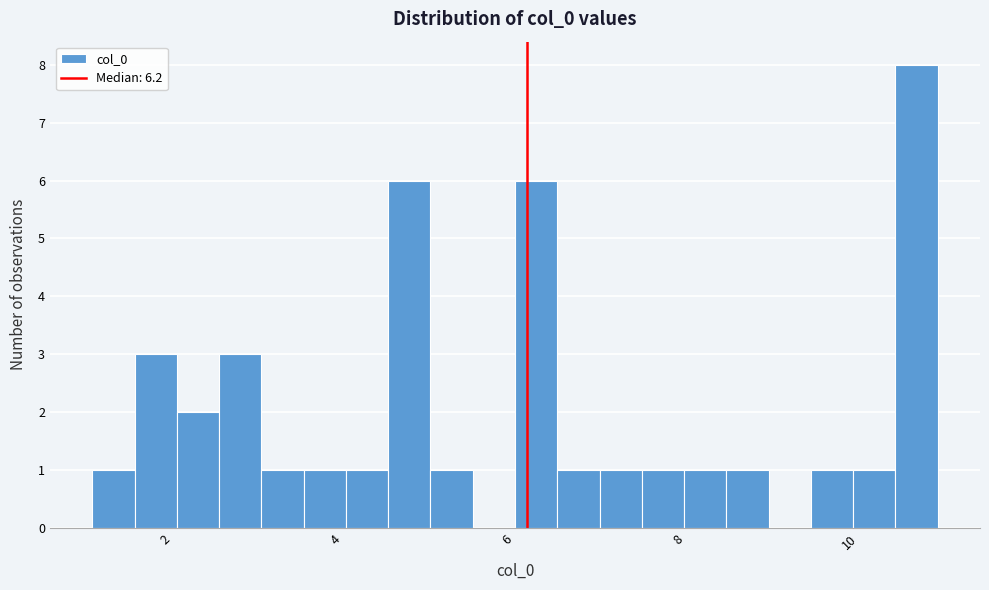

Around what value on the x-axis is the tallest bar? Give the approximate position of its centre, as read against the axis.

10.8